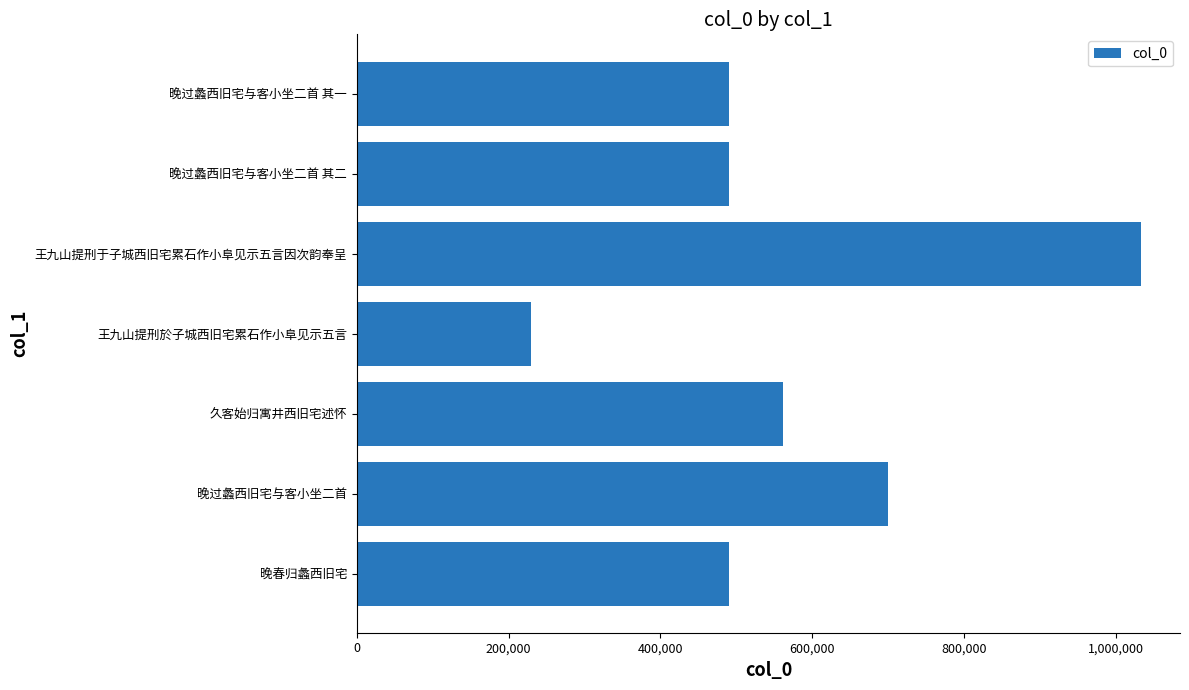

What is the maximum value shown in the chart?

1032909